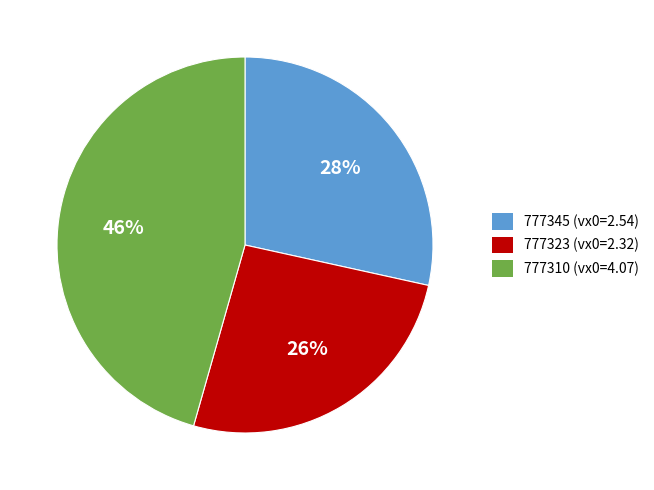

To the nearest percent, what is the combined percentage of 777310 and 777323?

72%